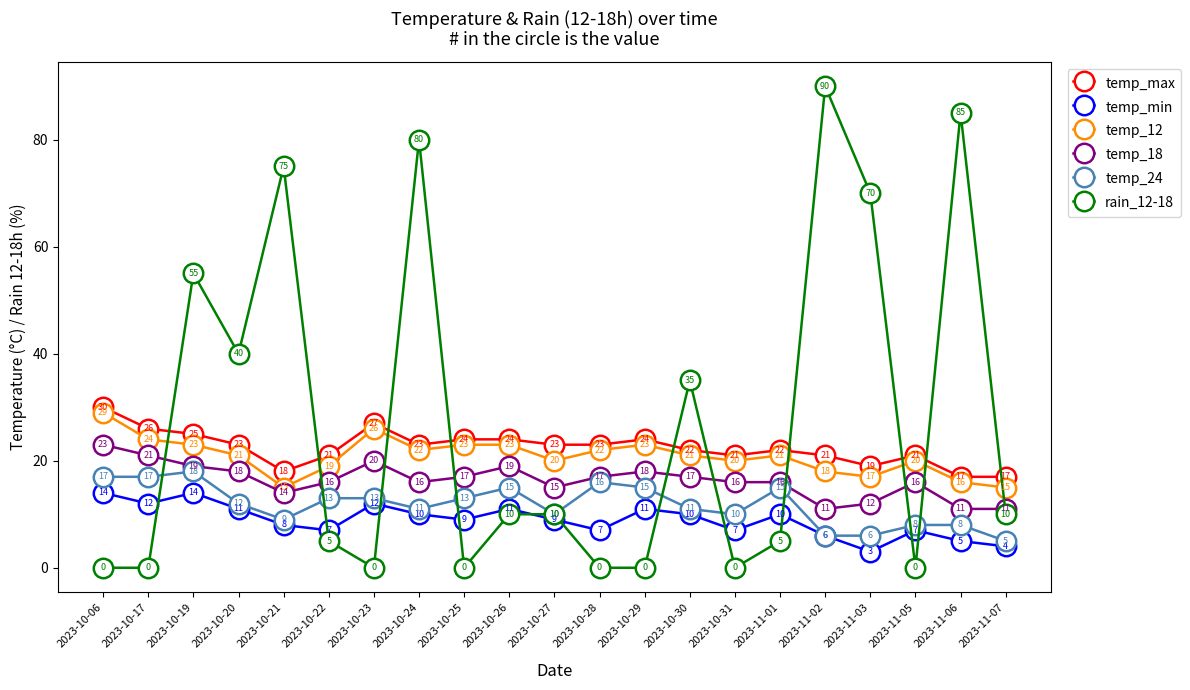

Reading left to right, list all the values displayed in this chart.

temp_max: 30	26	25	23	18	21	27	23	24	24	23	23	24	22	21	22	21	19	21	17	17
temp_min: 14	12	14	11	8	7	12	10	9	11	9	7	11	10	7	10	6	3	7	5	4
temp_12: 29	24	23	21	15	19	26	22	23	23	20	22	23	21	20	21	18	17	20	16	15
temp_18: 23	21	19	18	14	16	20	16	17	19	15	17	18	17	16	16	11	12	16	11	11
temp_24: 17	17	18	12	9	13	13	11	13	15	10	16	15	11	10	15	6	6	8	8	5
rain_12-18: 0	0	55	40	75	5	0	80	0	10	10	0	0	35	0	5	90	70	0	85	10